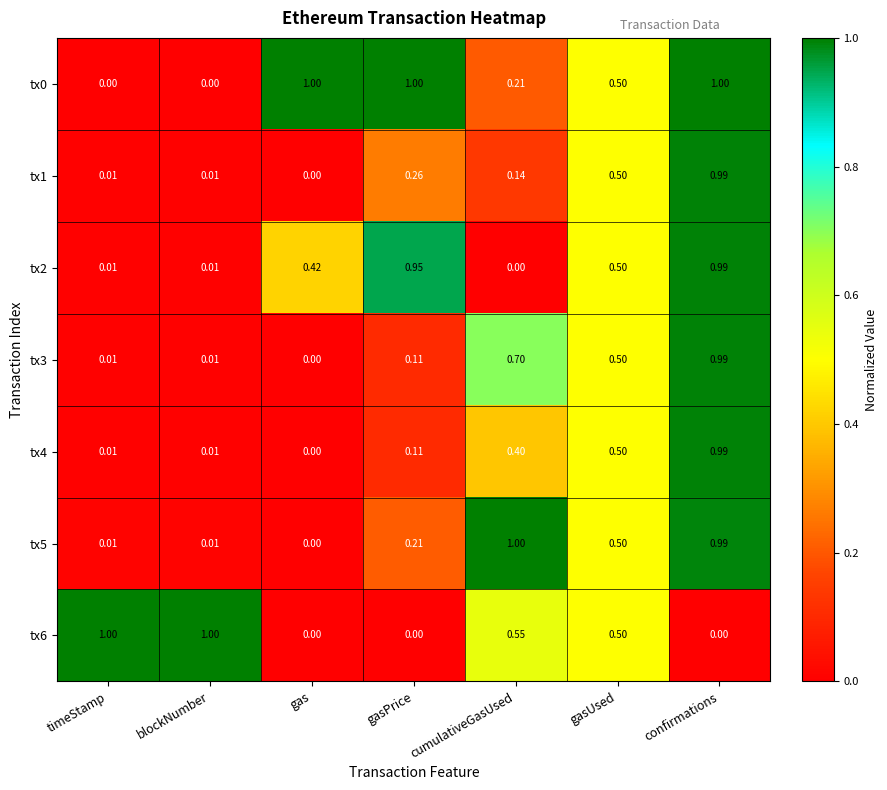

Is the value of tx6 at cumulativeGasUsed greater than the value of tx5 at gasUsed?

Yes